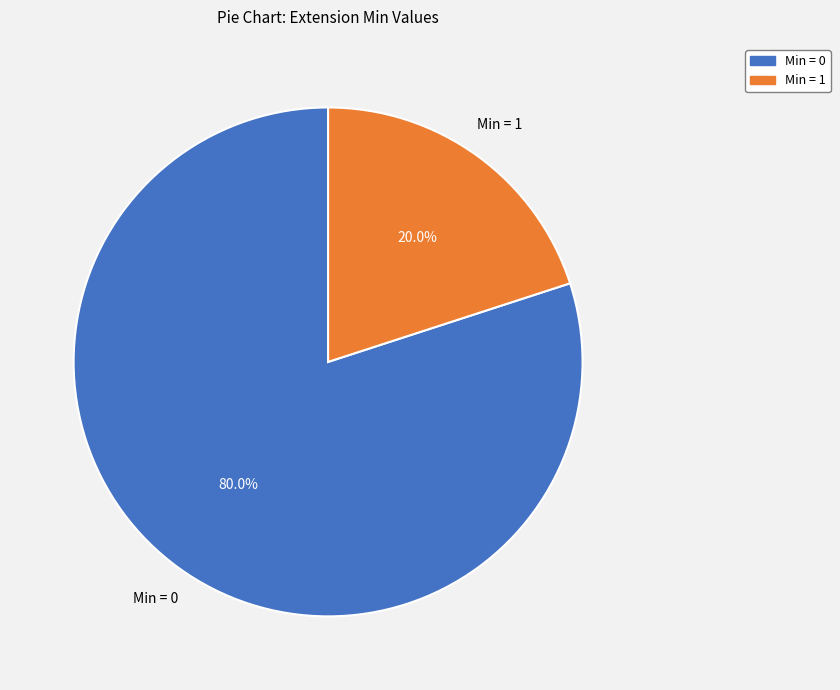

Is there a majority slice in this chart?

Yes